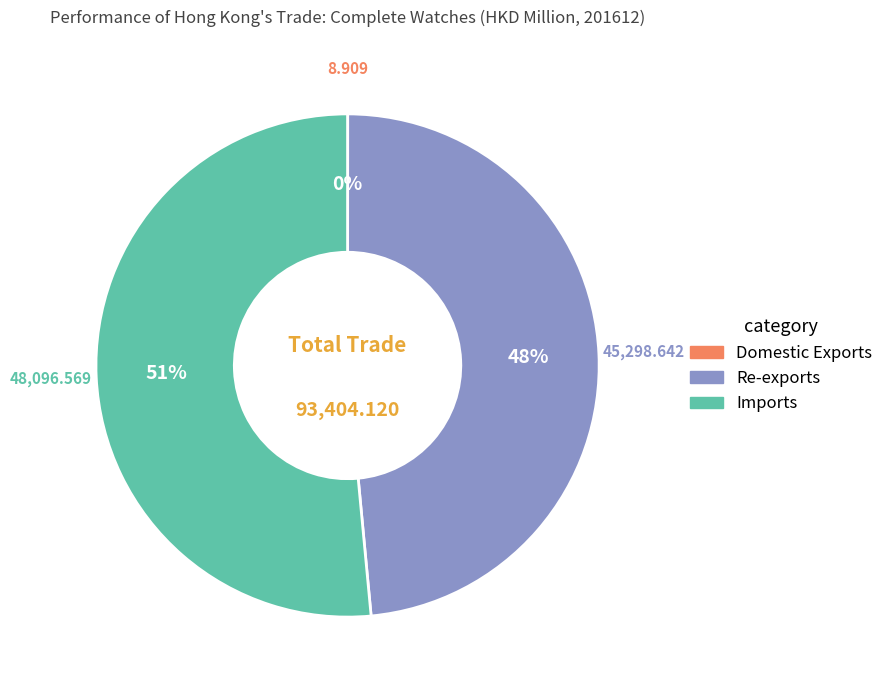

Which slice is the largest?

Imports